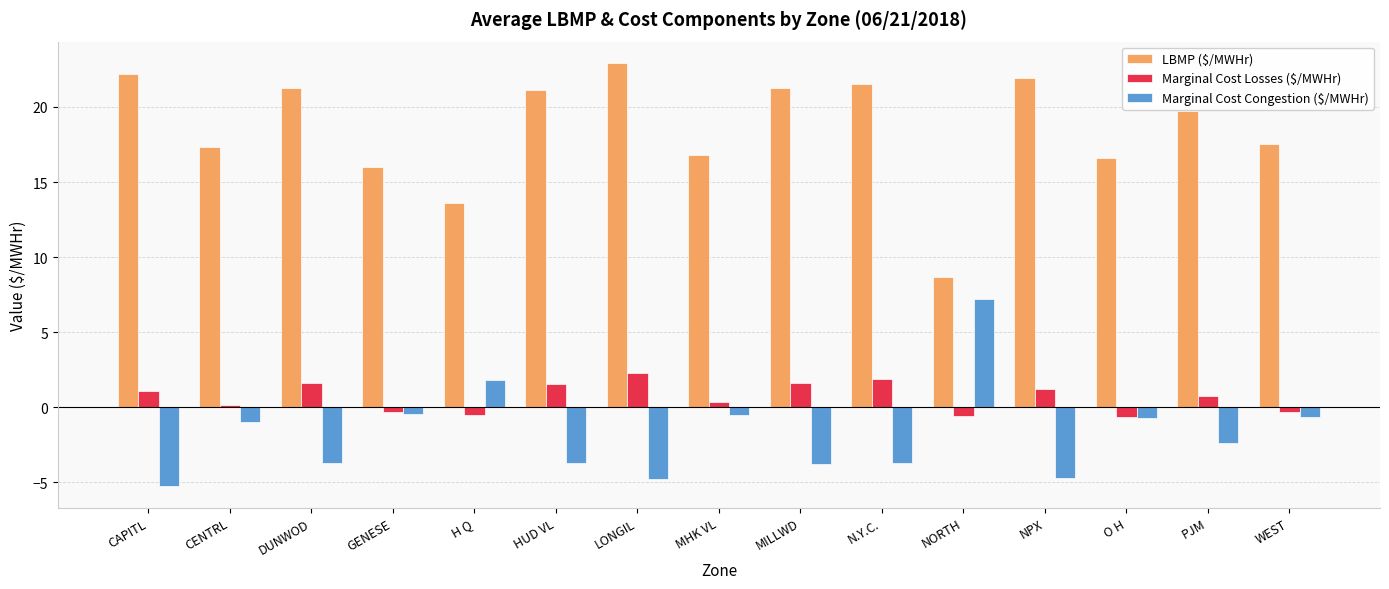

Where does the Marginal Cost Congestion ($/MWHr) series first go above -2?

CENTRL